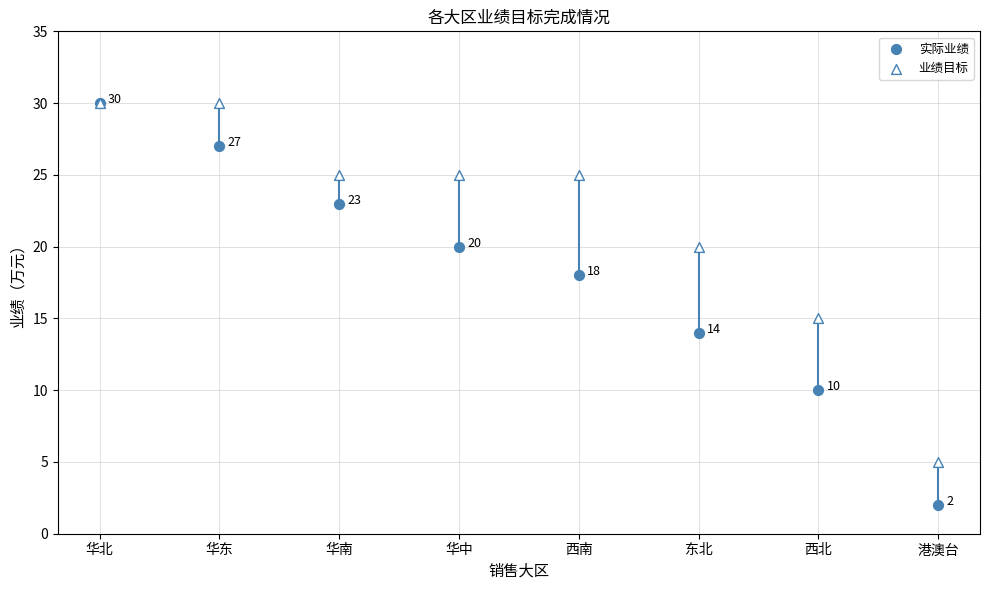

Which series reaches the maximum Y coordinate?

实际业绩